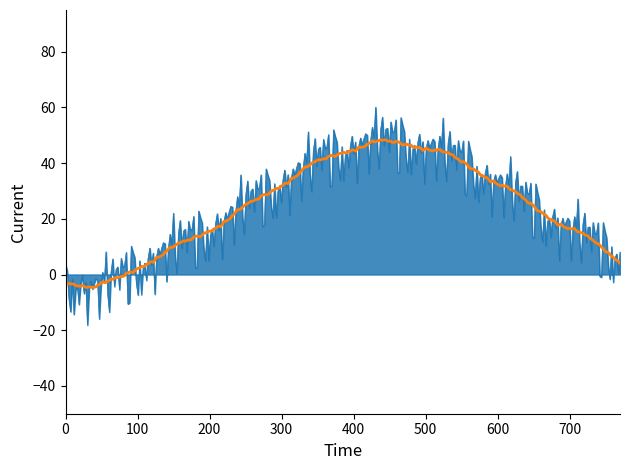

What is the greatest value displayed?

60.1